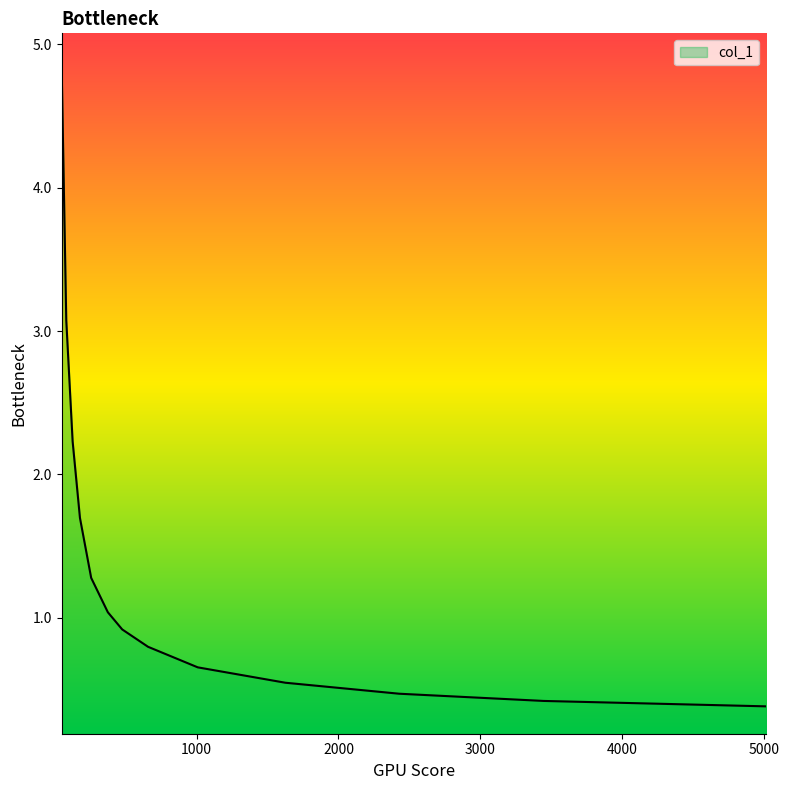

What is the difference between the maximum and minimum values?

4.5